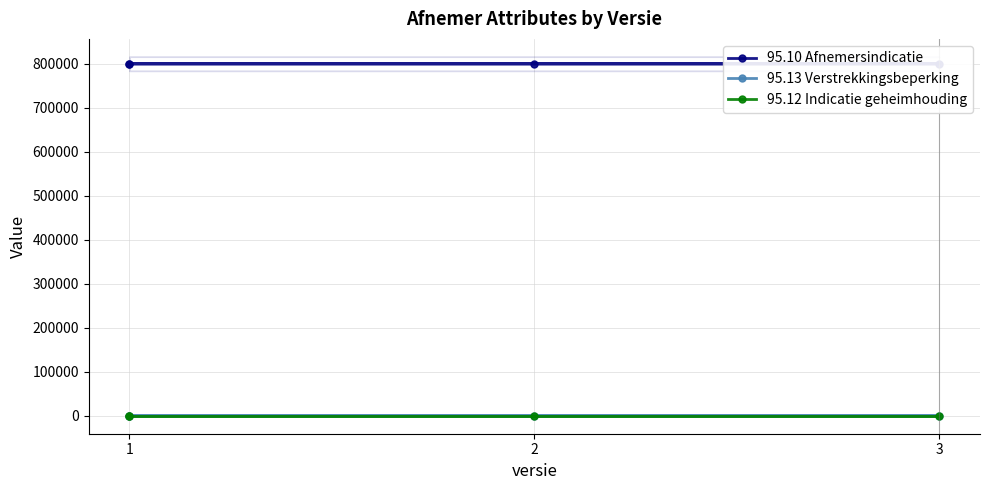

List the series in order of their peak value, highest first.

95.10 Afnemersindicatie, 95.13 Verstrekkingsbeperking, 95.12 Indicatie geheimhouding